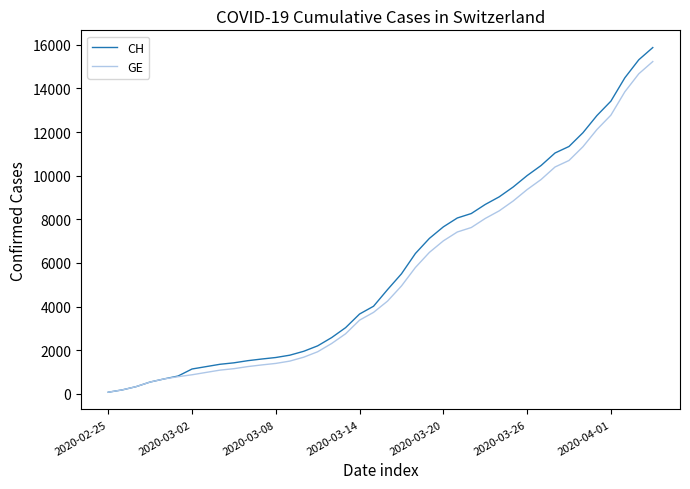

Which series has the largest range (max minus min)?

CH